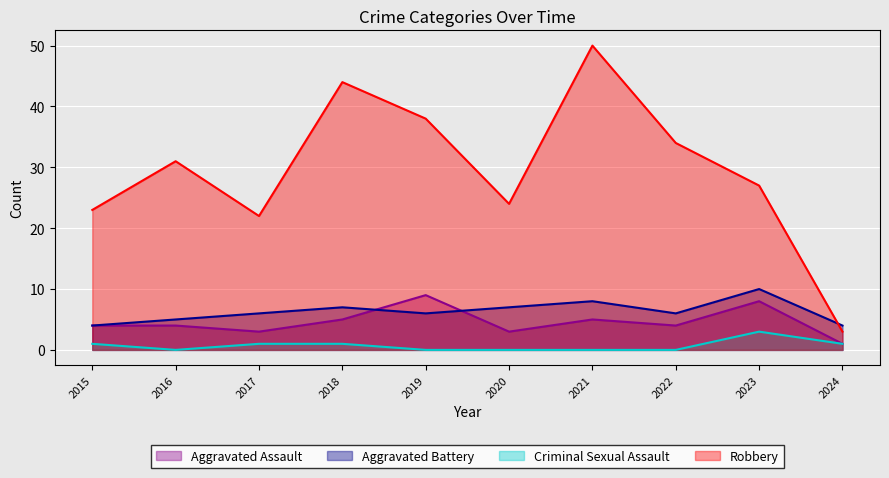

How many distinct data groups are displayed?

4